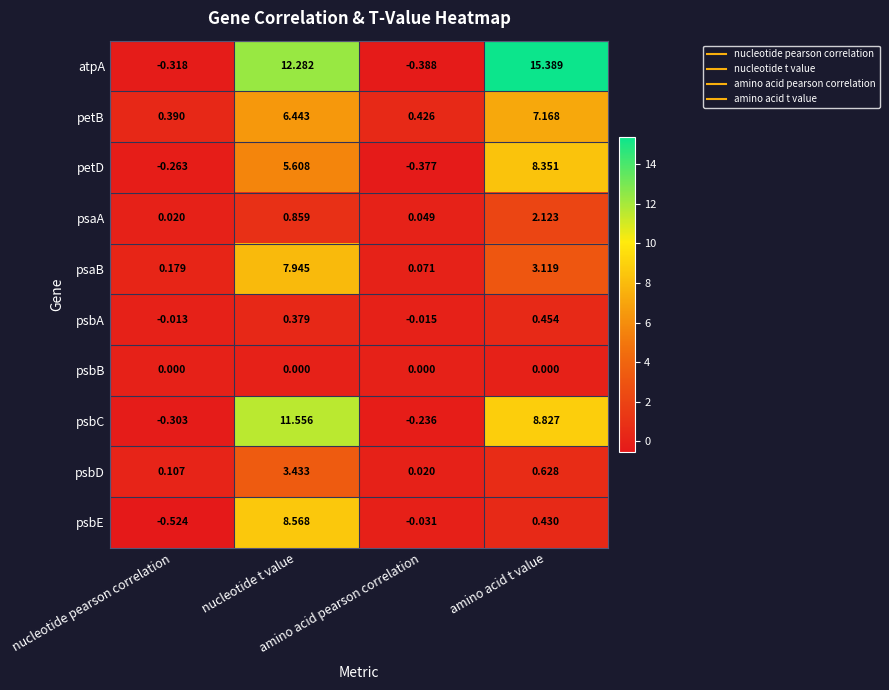

Which series has the widest spread of values?

atpA